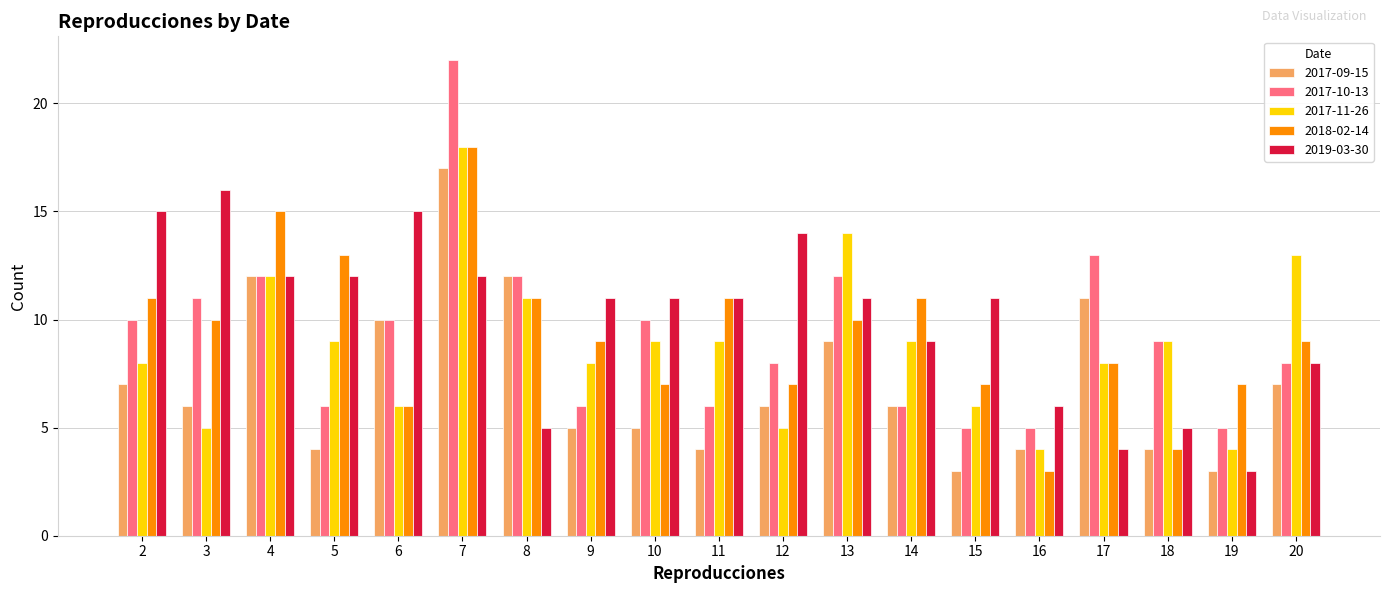

What is the smallest value displayed?

3